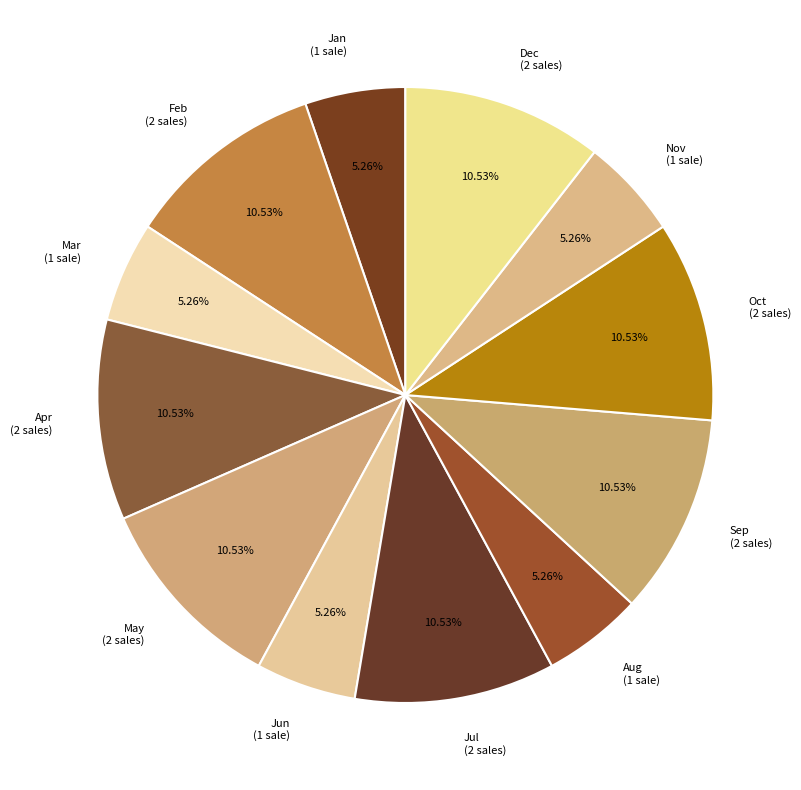

Is Oct (2 sales) the majority of the pie?

No